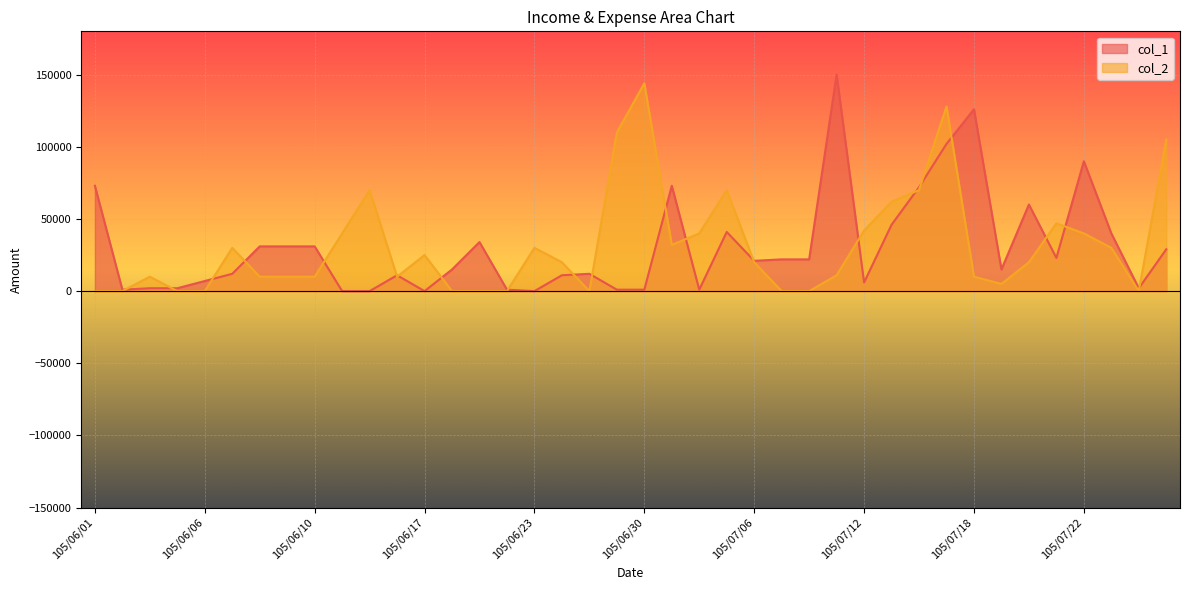

The value of col_2 at 105/06/20 is 0. True or false?

True